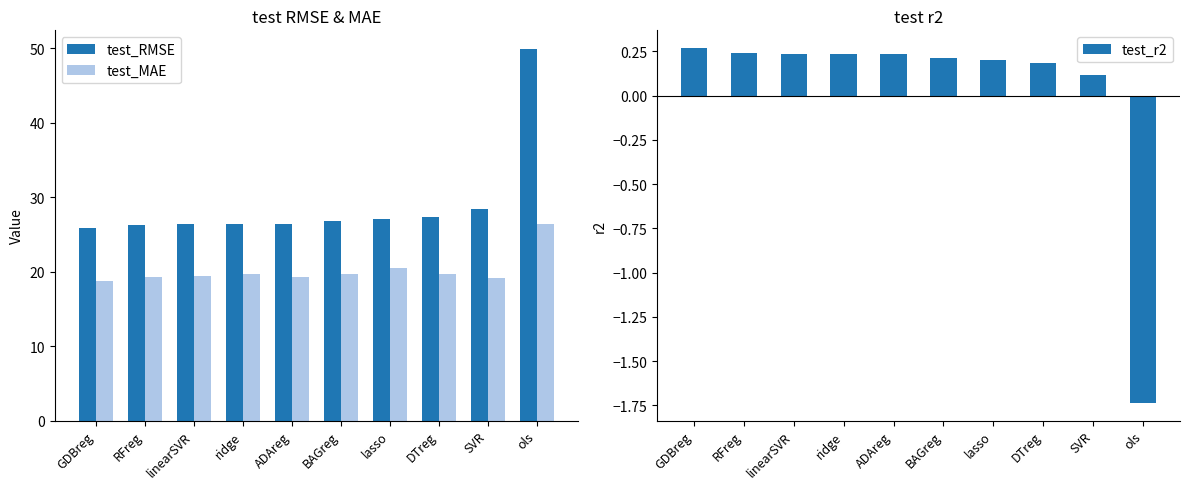

Is the value of test_r2 at DTreg greater than the value of test_RMSE at DTreg?

No